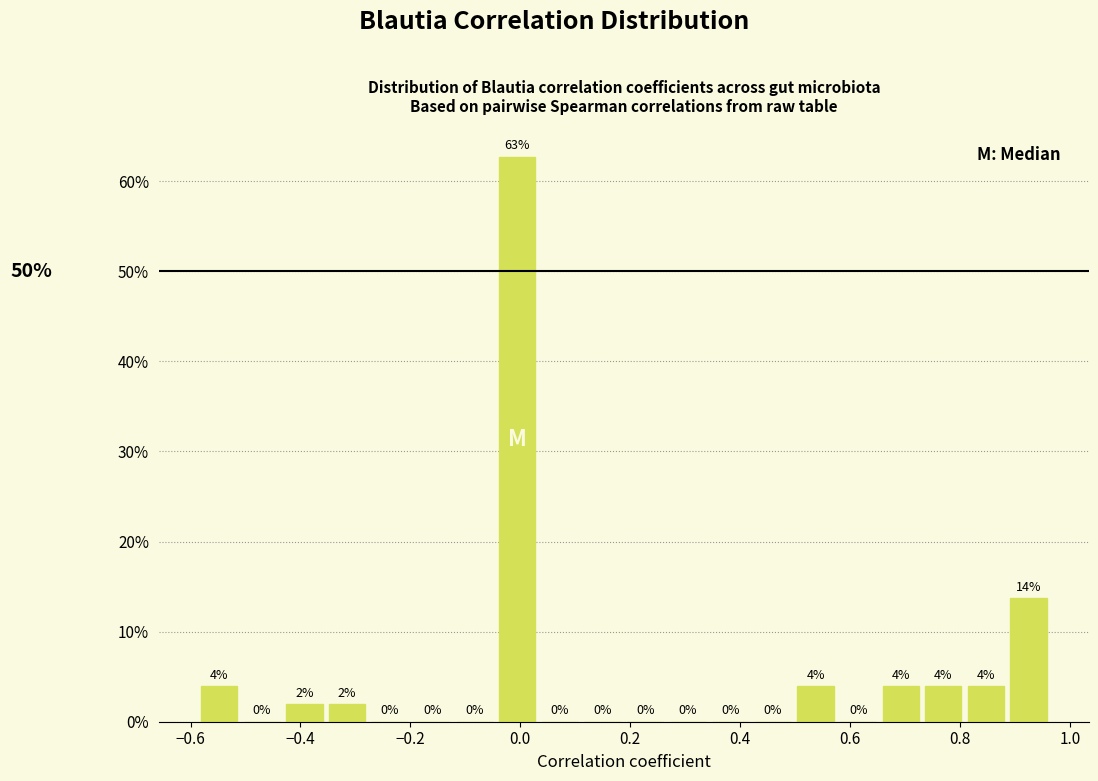

Read against the x-axis, roughly where is the centre of the tallest bar?

0.00